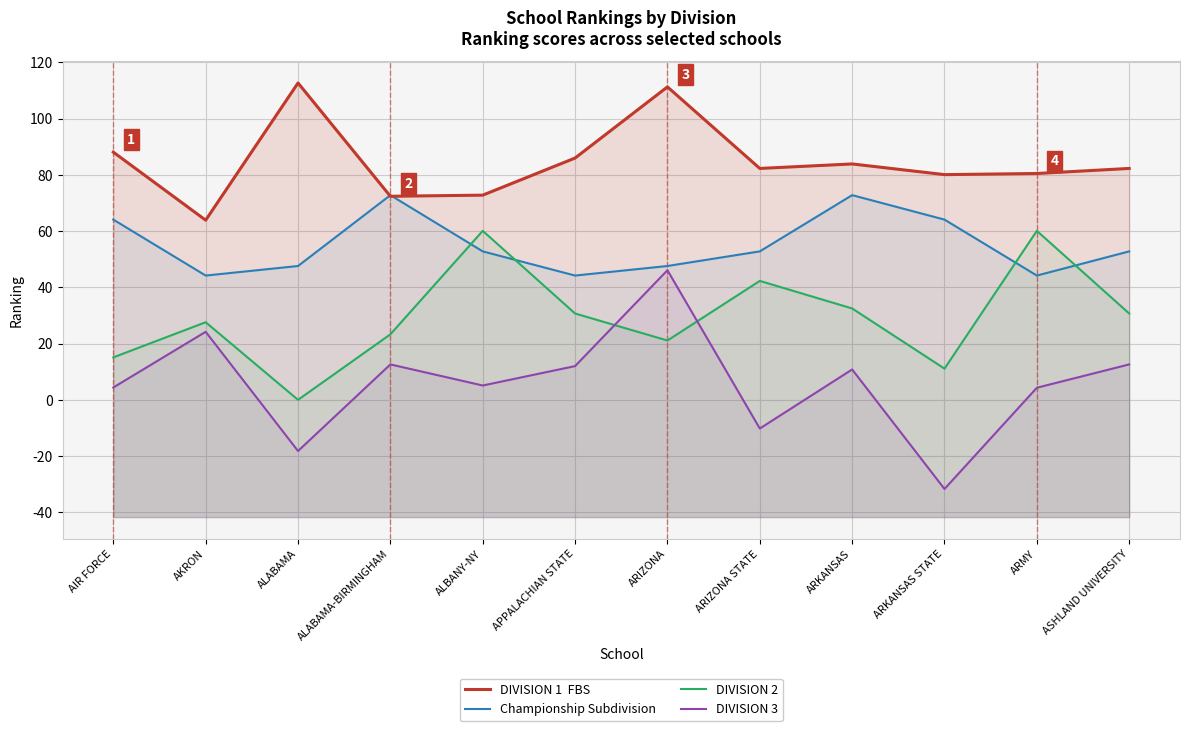

What position from the left is ARKANSAS?

9